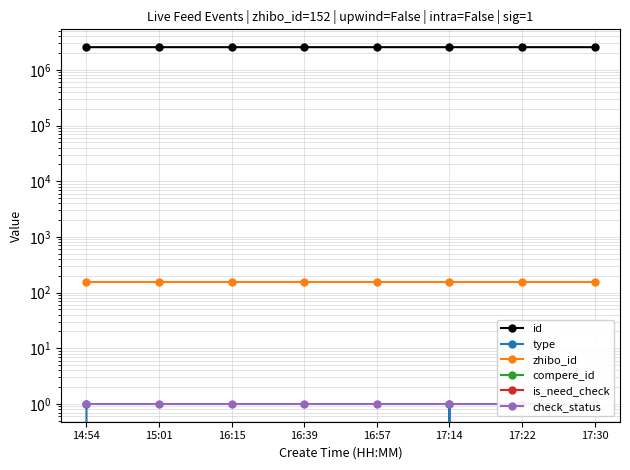

True or false: compere_id and is_need_check intersect in this chart.

False